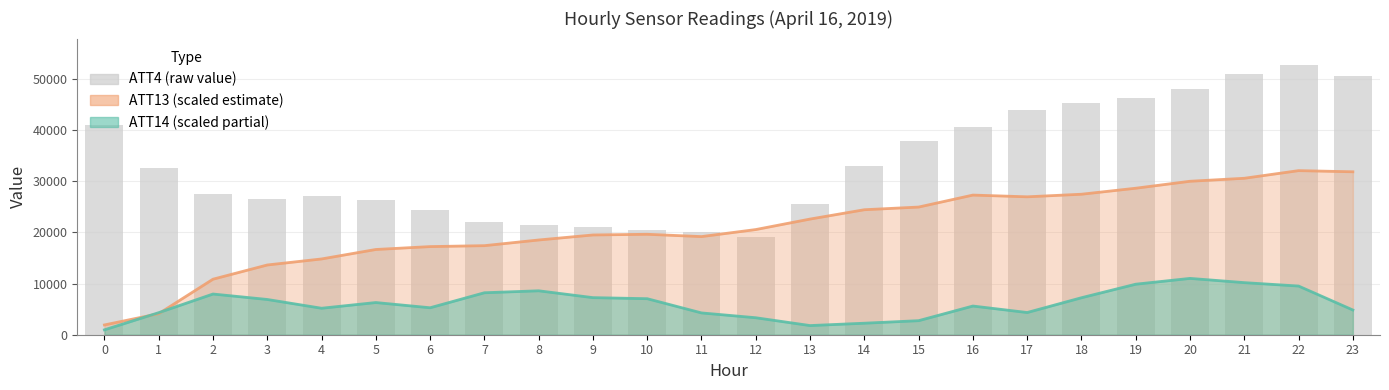

What is the sum of the values at 11 and 22?

72600